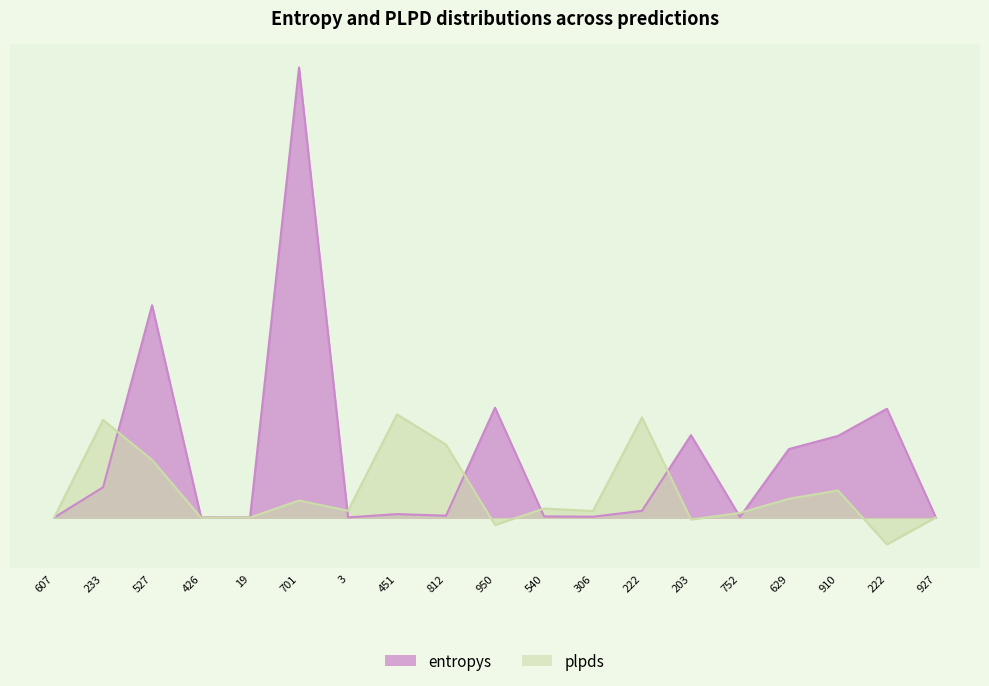

Reading left to right, what are all the values shown in this chart?

entropys: 607=0.0	233=0.3	527=2.0	426=0.0	19=0.0	701=4.3	3=0.0	451=0.0	812=0.0	950=1.1	540=0.0	306=0.0	222=0.1	203=0.8	752=0.0	629=0.7	910=0.8	222=1.0	927=0.0
plpds: 607=0.0	233=0.9	527=0.6	426=0.0	19=0.0	701=0.2	3=0.1	451=1.0	812=0.7	950=-0.1	540=0.1	306=0.1	222=1.0	203=-0.0	752=0.0	629=0.2	910=0.3	222=-0.3	927=0.0